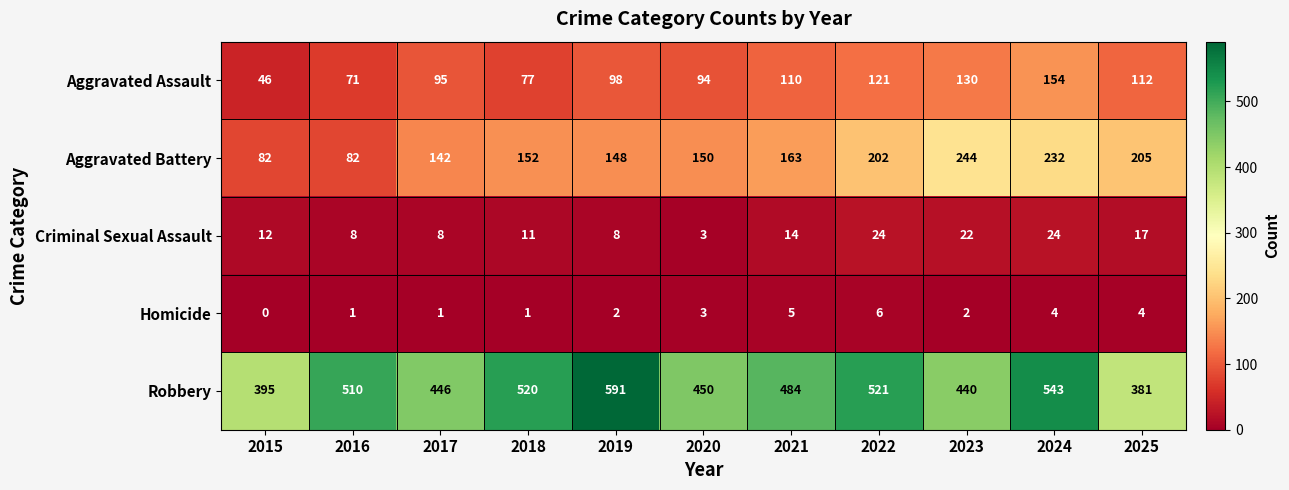

The value of Aggravated Assault at 2017 is 153. True or false?

False